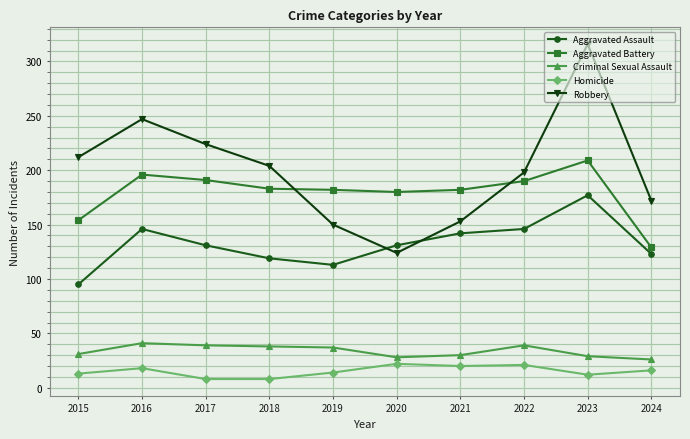

How many data points does each series have?

10